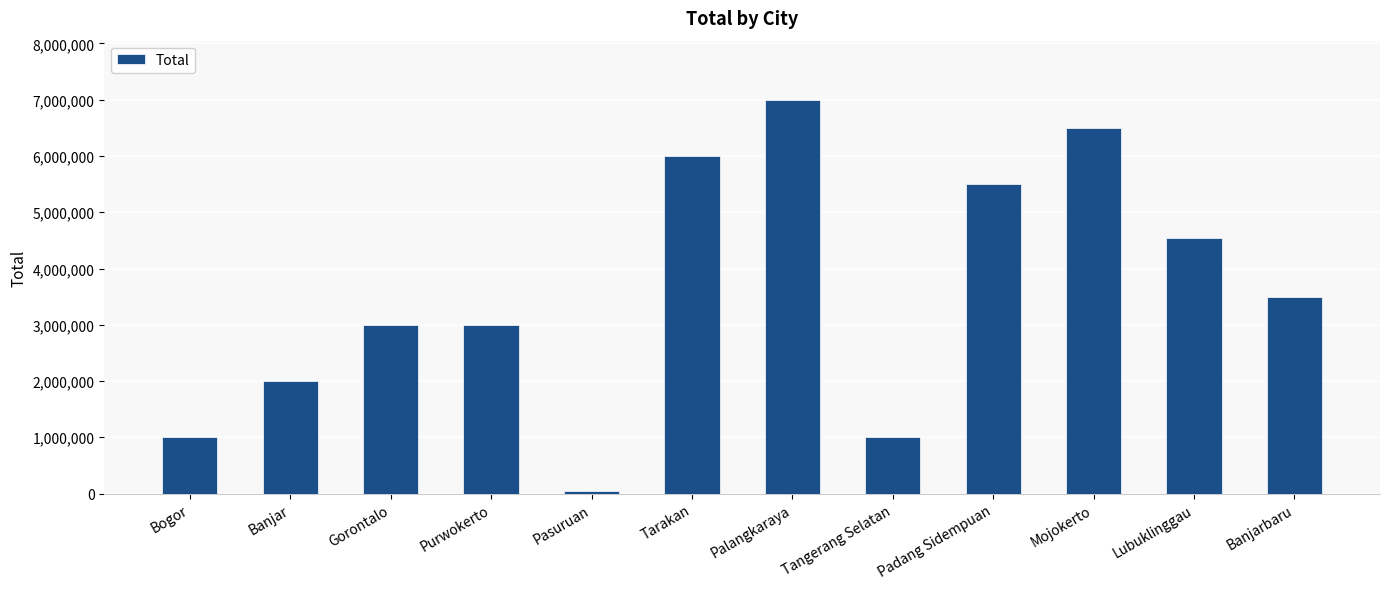

What value does the data have at Gorontalo?

3000000